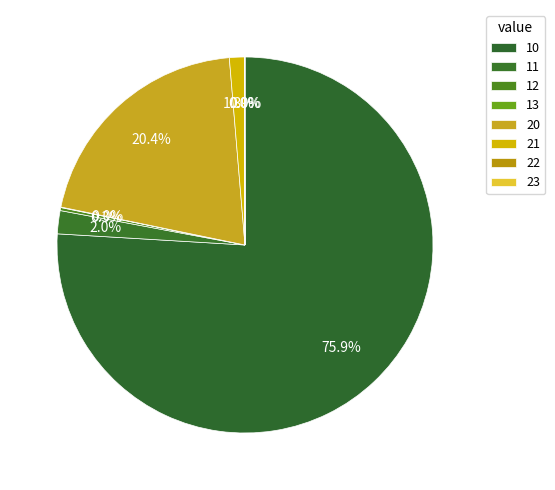

To the nearest percent, what is the difference between the 10 and 11 slice percentages?

74%